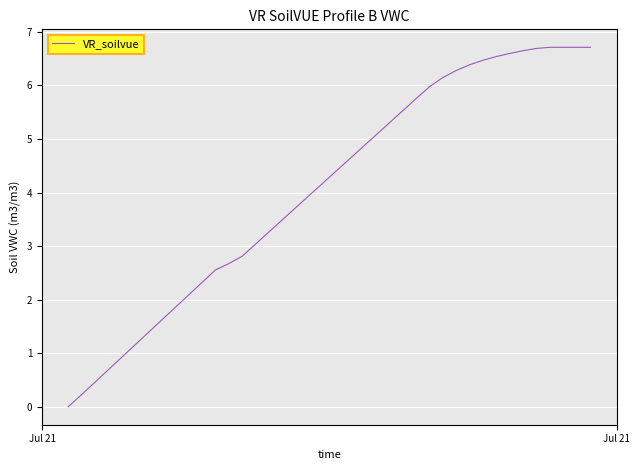

What is the difference between the maximum and minimum values?

6.7